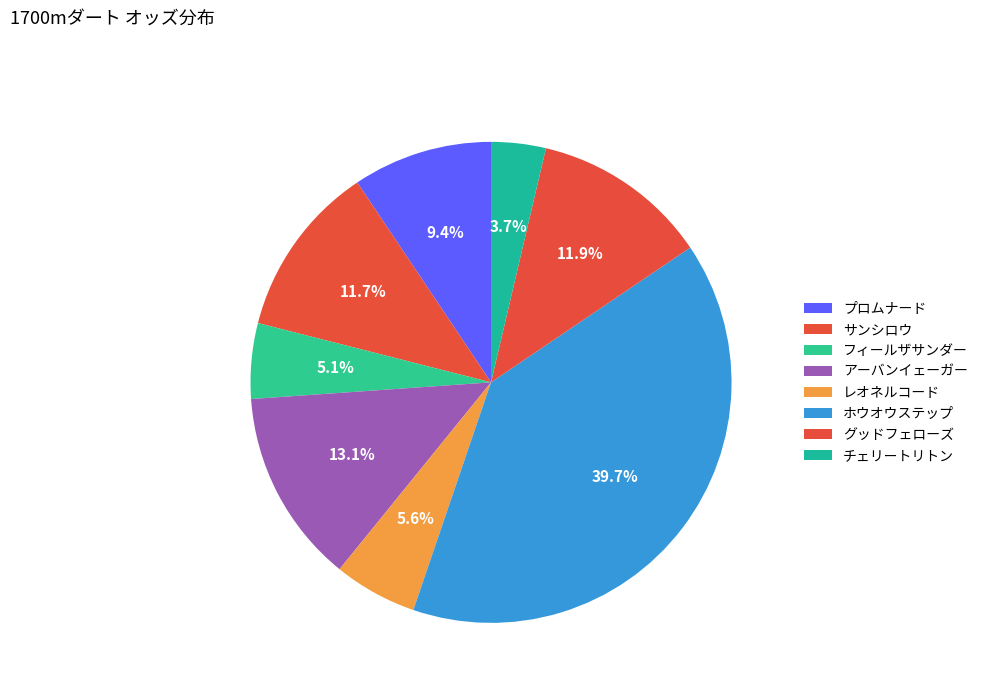

Combined, what portion of the pie is ホウオウステップ and レオネルコード?

45.3%